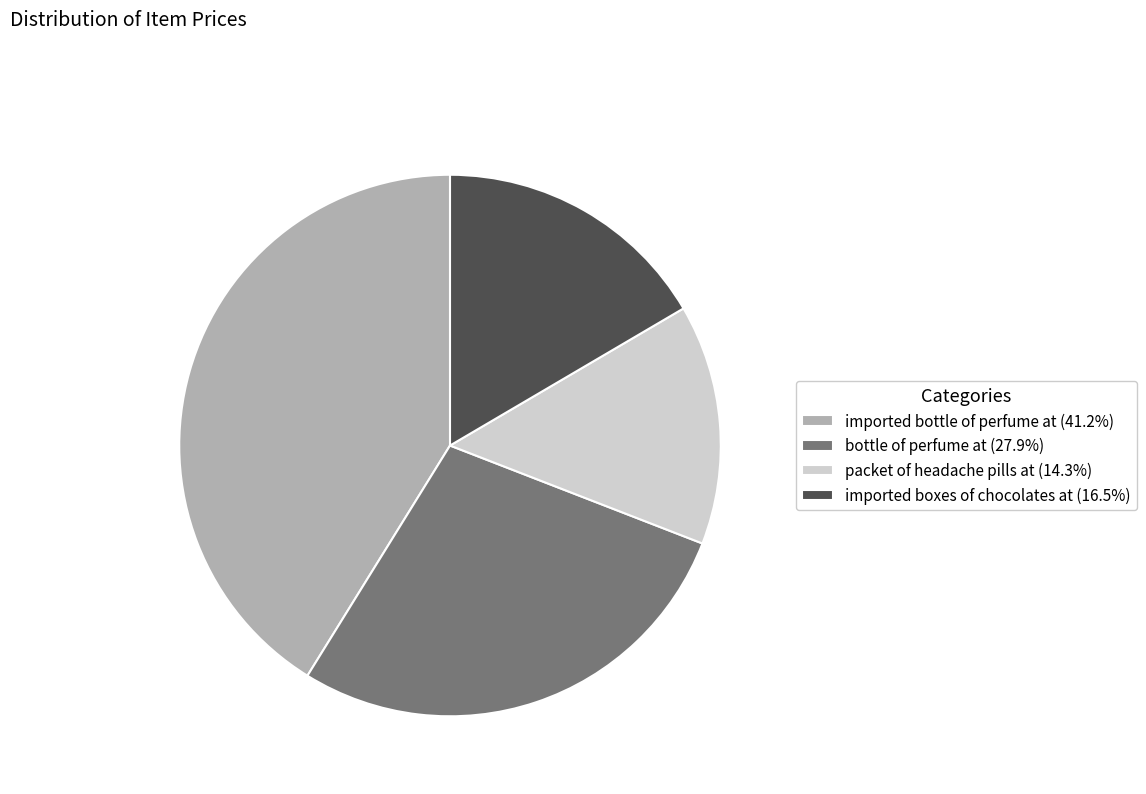

Is there a majority slice in this chart?

No